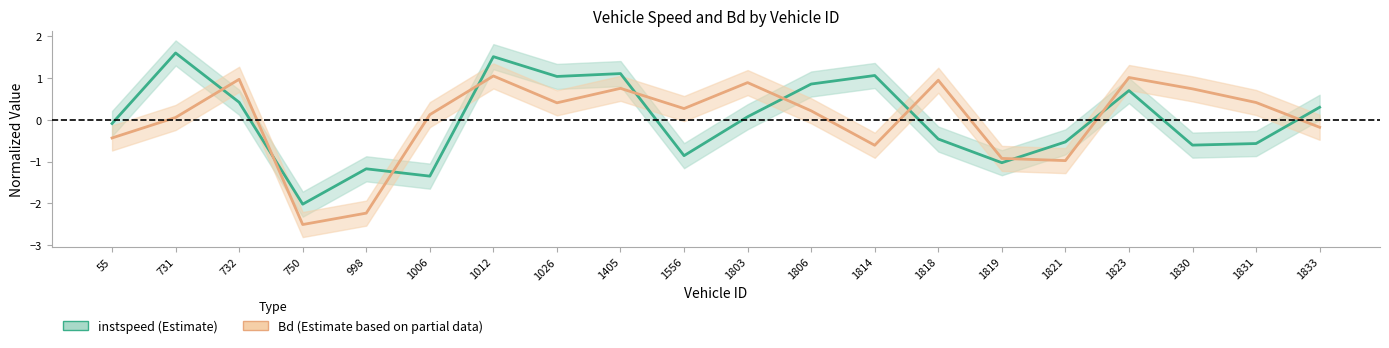

The value of instspeed at 1806 is 0.9. True or false?

True